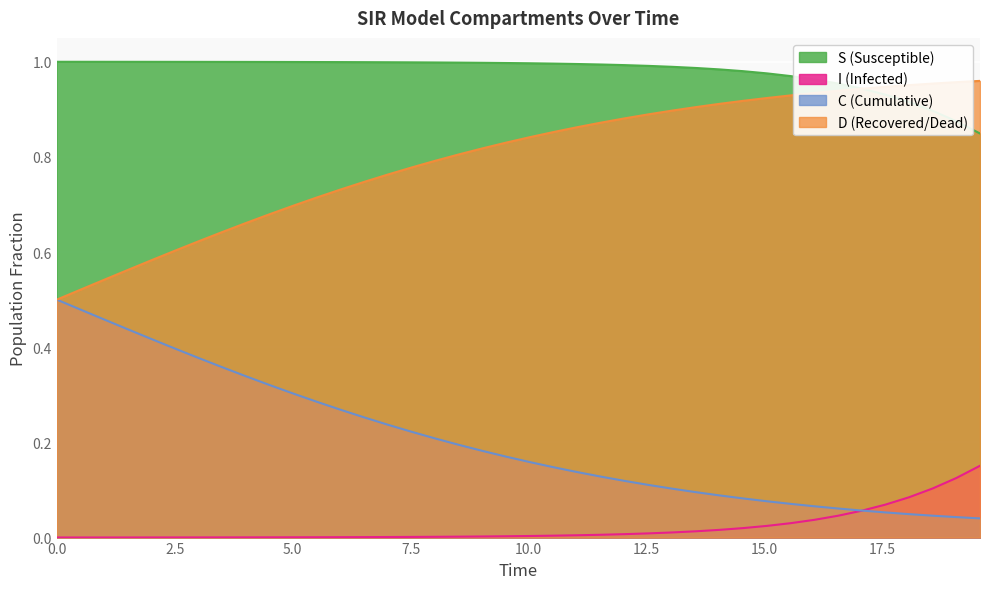

The S series shows 0.0 at 17.5. True or false?

False